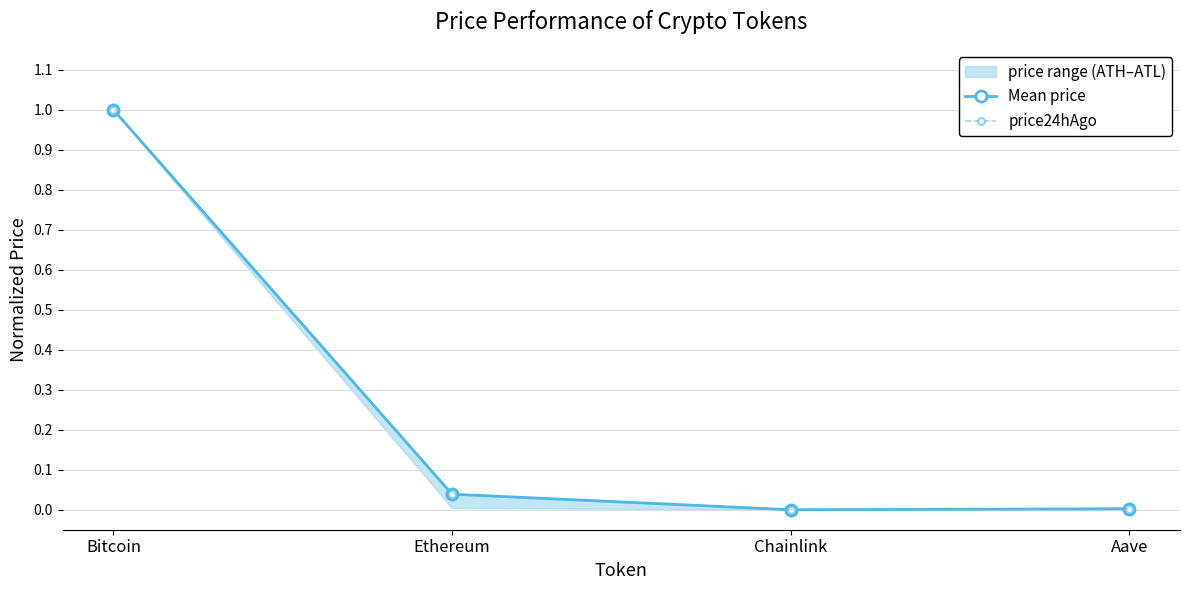

Which series has the largest range (max minus min)?

Mean price